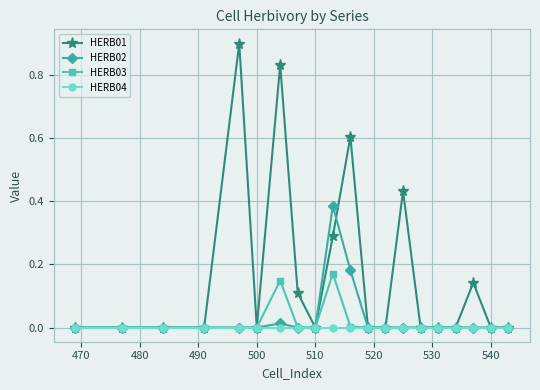

True or false: HERB03 has more than 0 points higher than both neighbors.

True